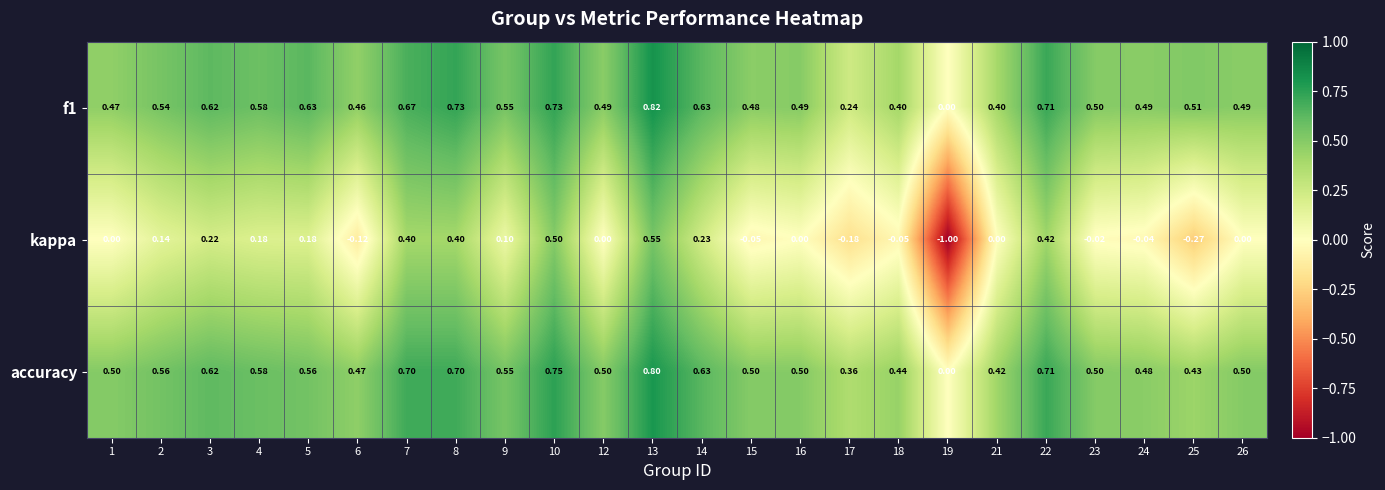

Which series has the widest spread of values?

kappa